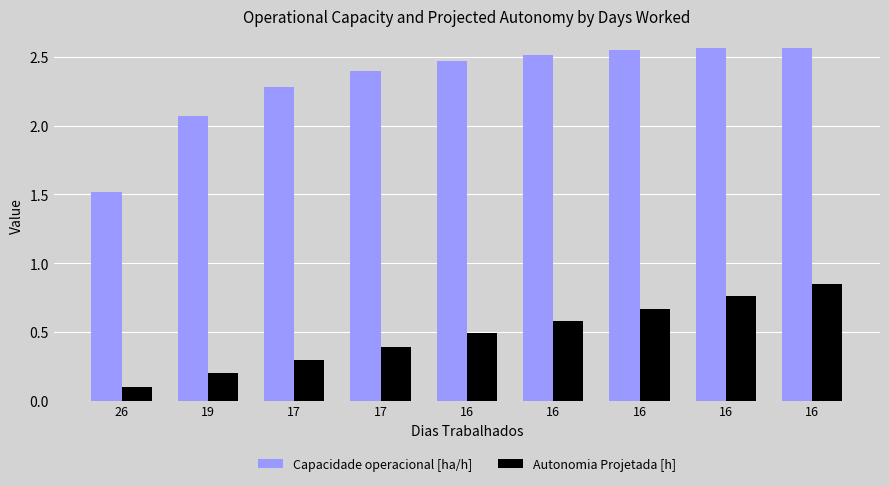

What is the lowest value of the Capacidade operacional [ha/h] series?

1.5